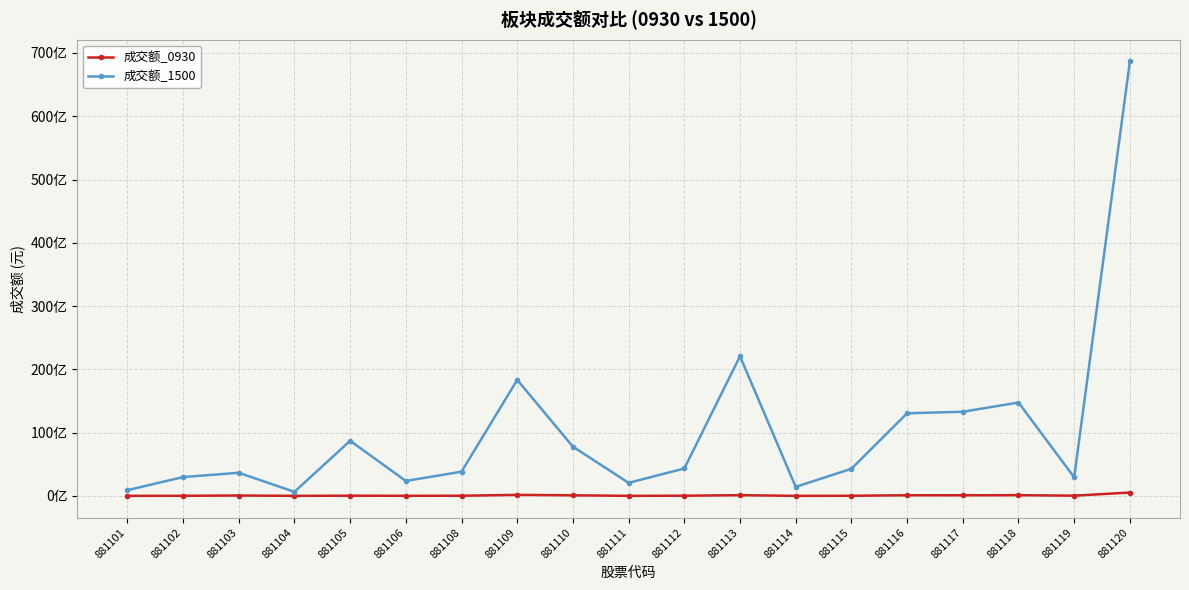

Is it true that 成交额_1500 equals 4331654952 at 881112?

True